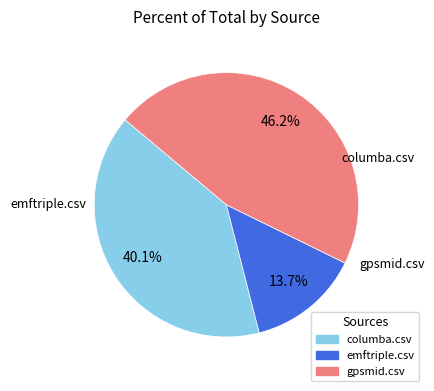

What is the smallest slice in the pie chart?

emftriple.csv